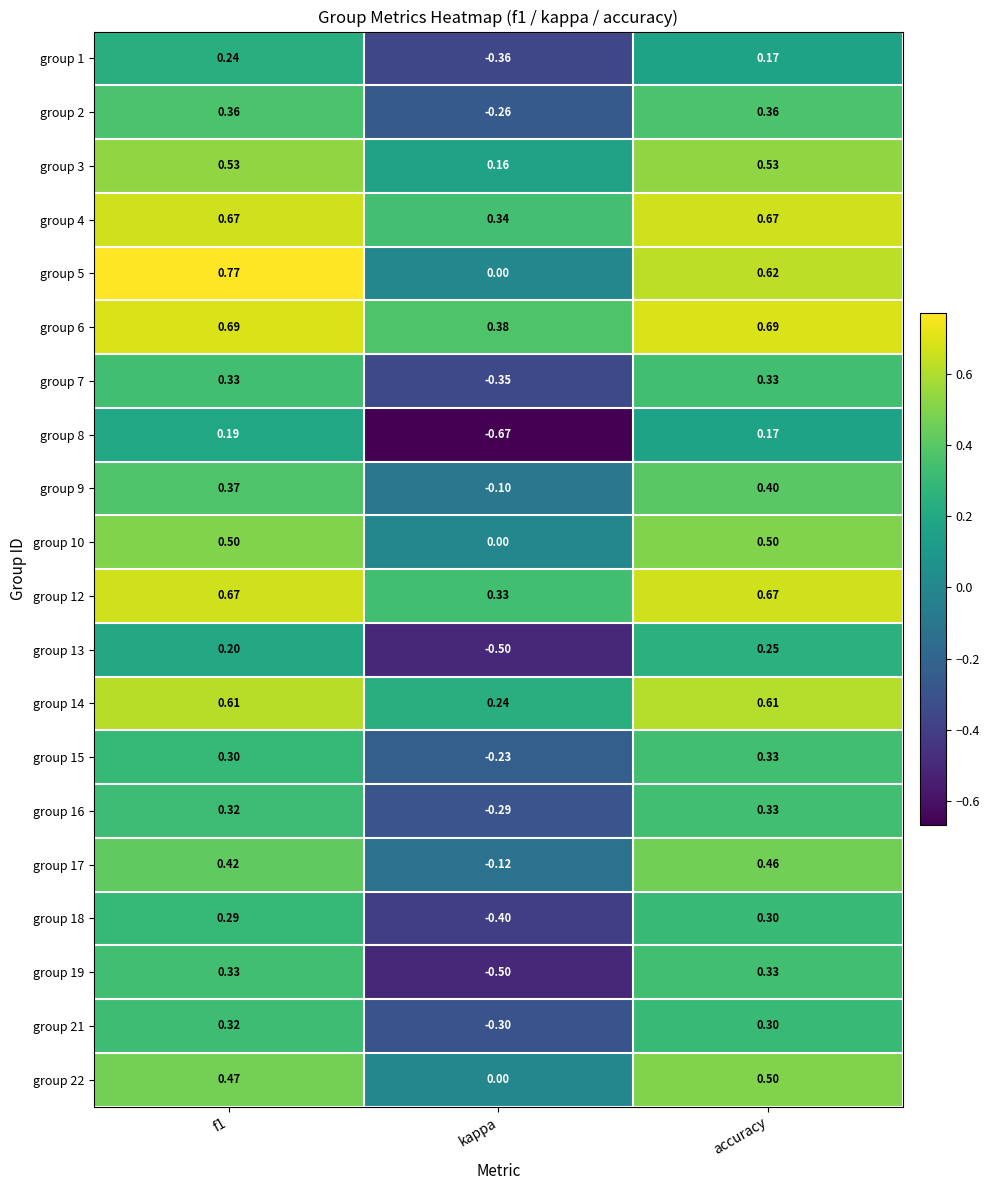

Which series has the largest total across all categories?

group 6